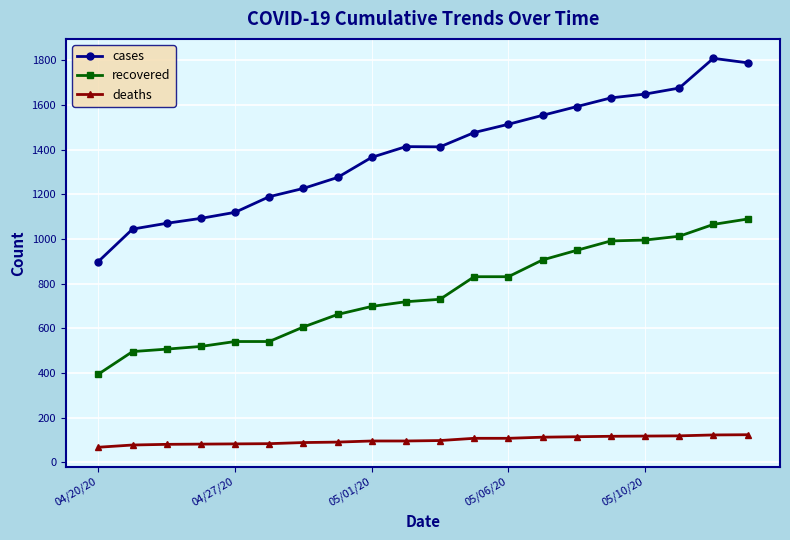

What is the value of the deaths point at the 14th from the left?

113